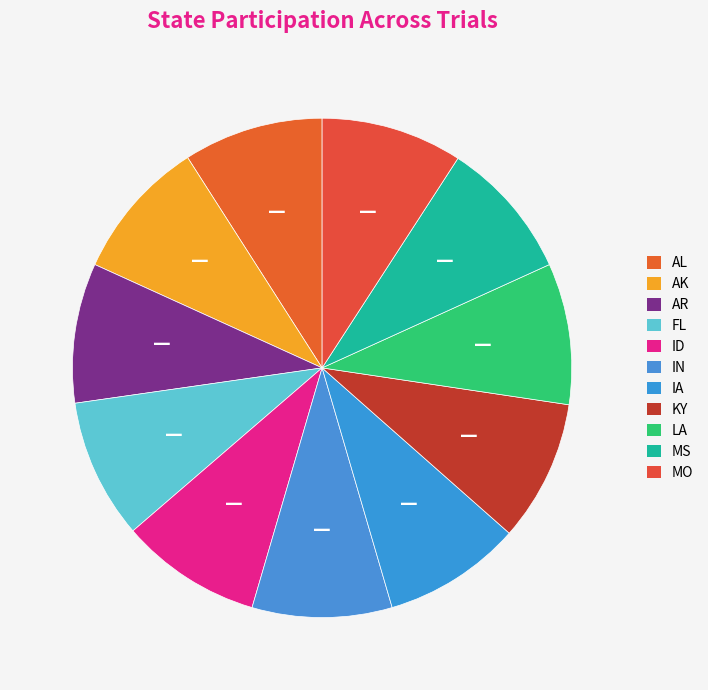

Count the number of slices in the pie.

11